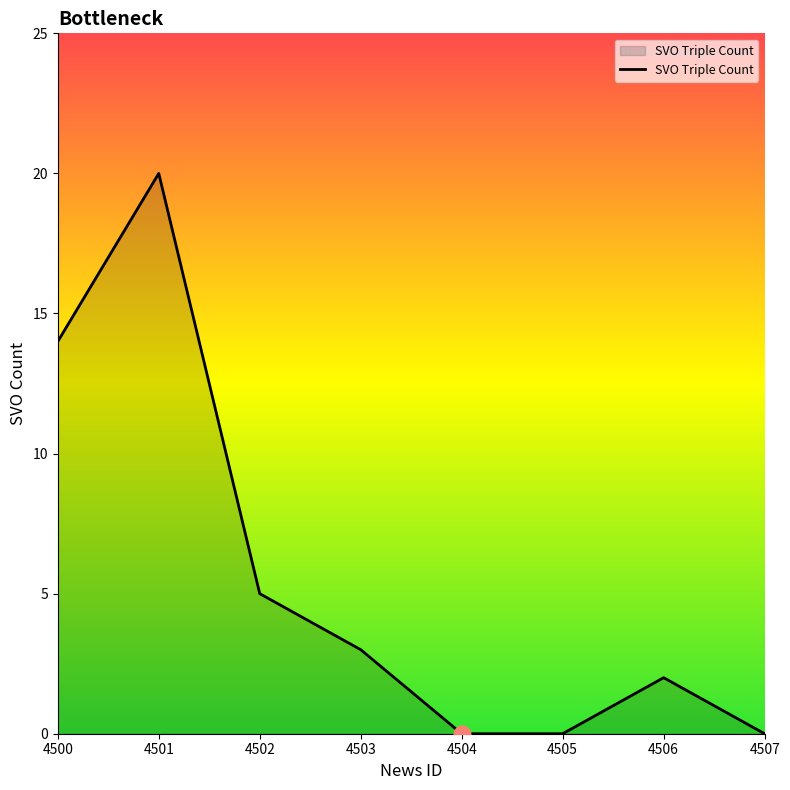

Does the chart display data point markers on the line(s)?

No